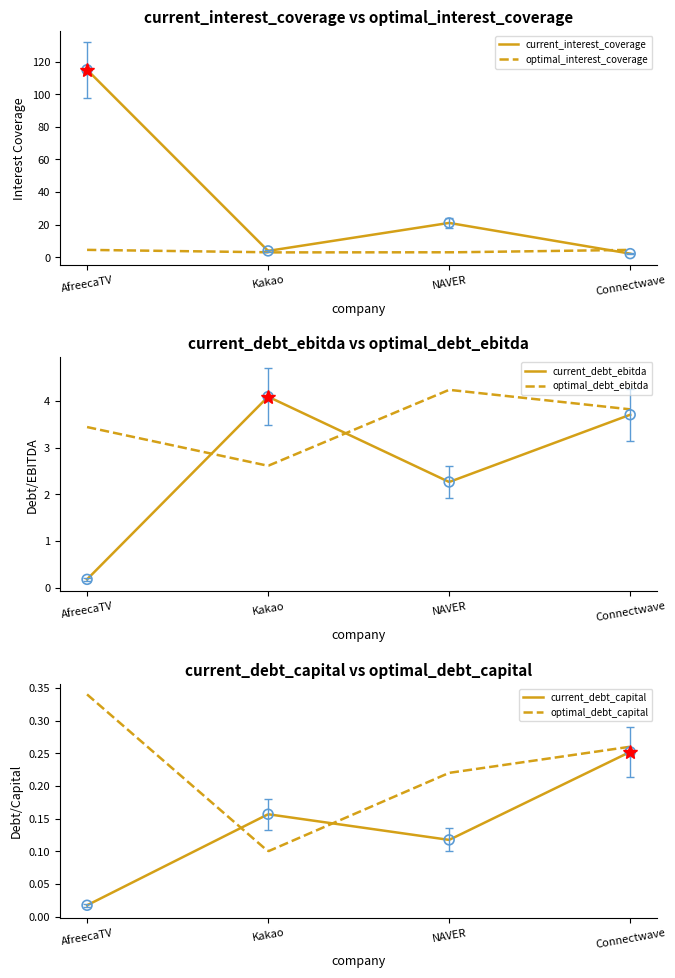

At which category is the sum across all series the highest?

AfreecaTV